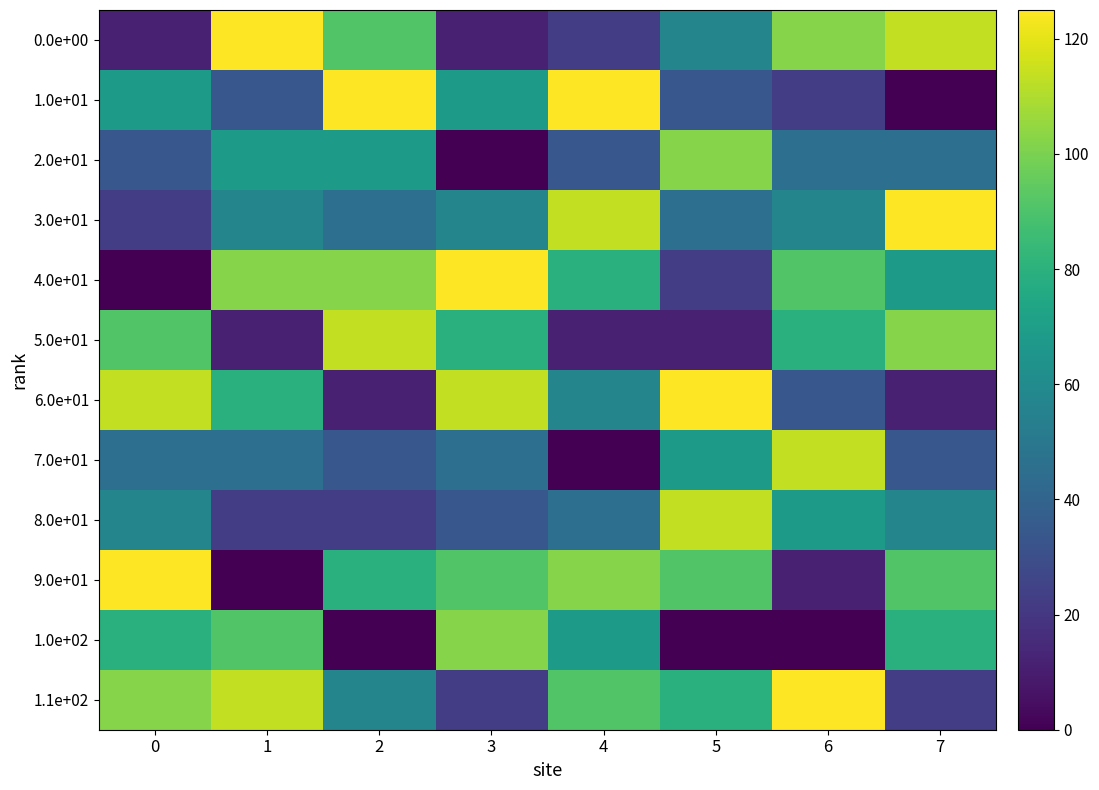

Reading right to left, extract all data points from this chart.

0.0e+00: 7=113.6	6=102.3	5=56.8	4=22.7	3=11.4	2=90.9	1=125.0	0=11.4
1.0e+01: 7=0.0	6=22.7	5=34.1	4=125.0	3=68.2	2=125.0	1=34.1	0=68.2
2.0e+01: 7=45.5	6=45.5	5=102.3	4=34.1	3=0.0	2=68.2	1=68.2	0=34.1
3.0e+01: 7=125.0	6=56.8	5=45.5	4=113.6	3=56.8	2=45.5	1=56.8	0=22.7
4.0e+01: 7=68.2	6=90.9	5=22.7	4=79.5	3=125.0	2=102.3	1=102.3	0=0.0
5.0e+01: 7=102.3	6=79.5	5=11.4	4=11.4	3=79.5	2=113.6	1=11.4	0=90.9
6.0e+01: 7=11.4	6=34.1	5=125.0	4=56.8	3=113.6	2=11.4	1=79.5	0=113.6
7.0e+01: 7=34.1	6=113.6	5=68.2	4=0.0	3=45.5	2=34.1	1=45.5	0=45.5
8.0e+01: 7=56.8	6=68.2	5=113.6	4=45.5	3=34.1	2=22.7	1=22.7	0=56.8
9.0e+01: 7=90.9	6=11.4	5=90.9	4=102.3	3=90.9	2=79.5	1=0.0	0=125.0
1.0e+02: 7=79.5	6=0.0	5=0.0	4=68.2	3=102.3	2=0.0	1=90.9	0=79.5
1.1e+02: 7=22.7	6=125.0	5=79.5	4=90.9	3=22.7	2=56.8	1=113.6	0=102.3